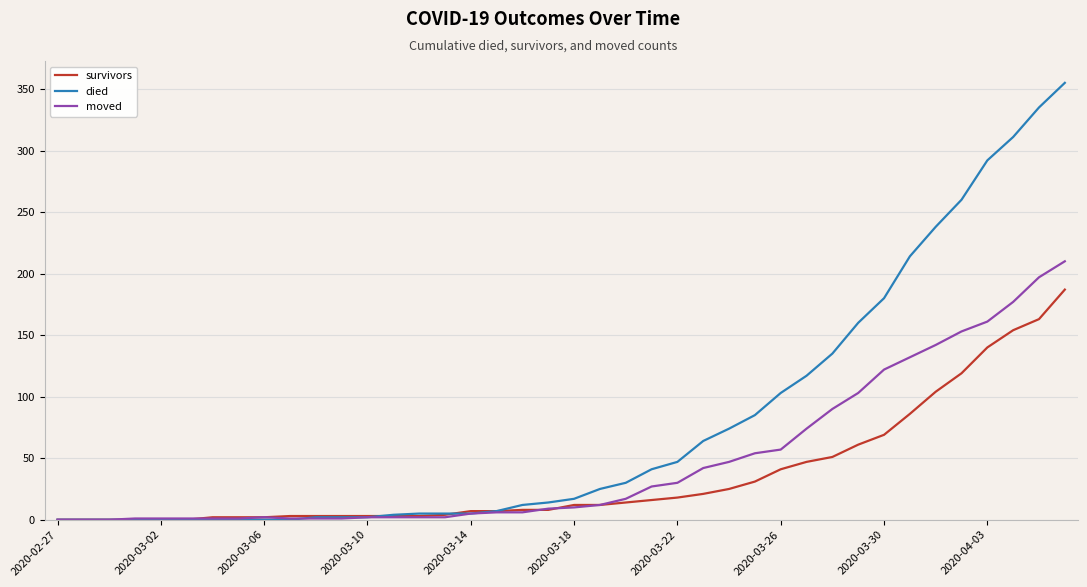

Which series has the largest total across all categories?

died